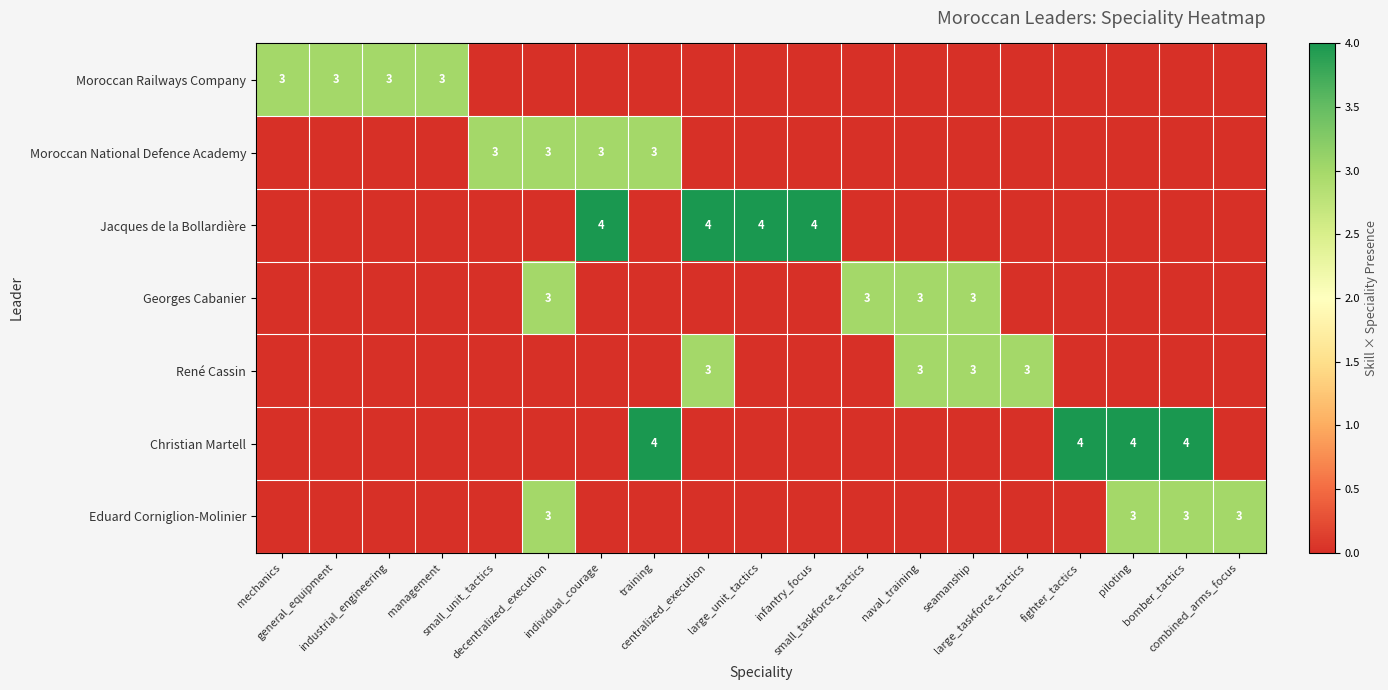

Rank the series at small_taskforce_tactics from lowest to highest value.

Moroccan Railways Company, Moroccan National Defence Academy, Jacques de la Bollardière, René Cassin, Christian Martell, Eduard Corniglion-Molinier, Georges Cabanier